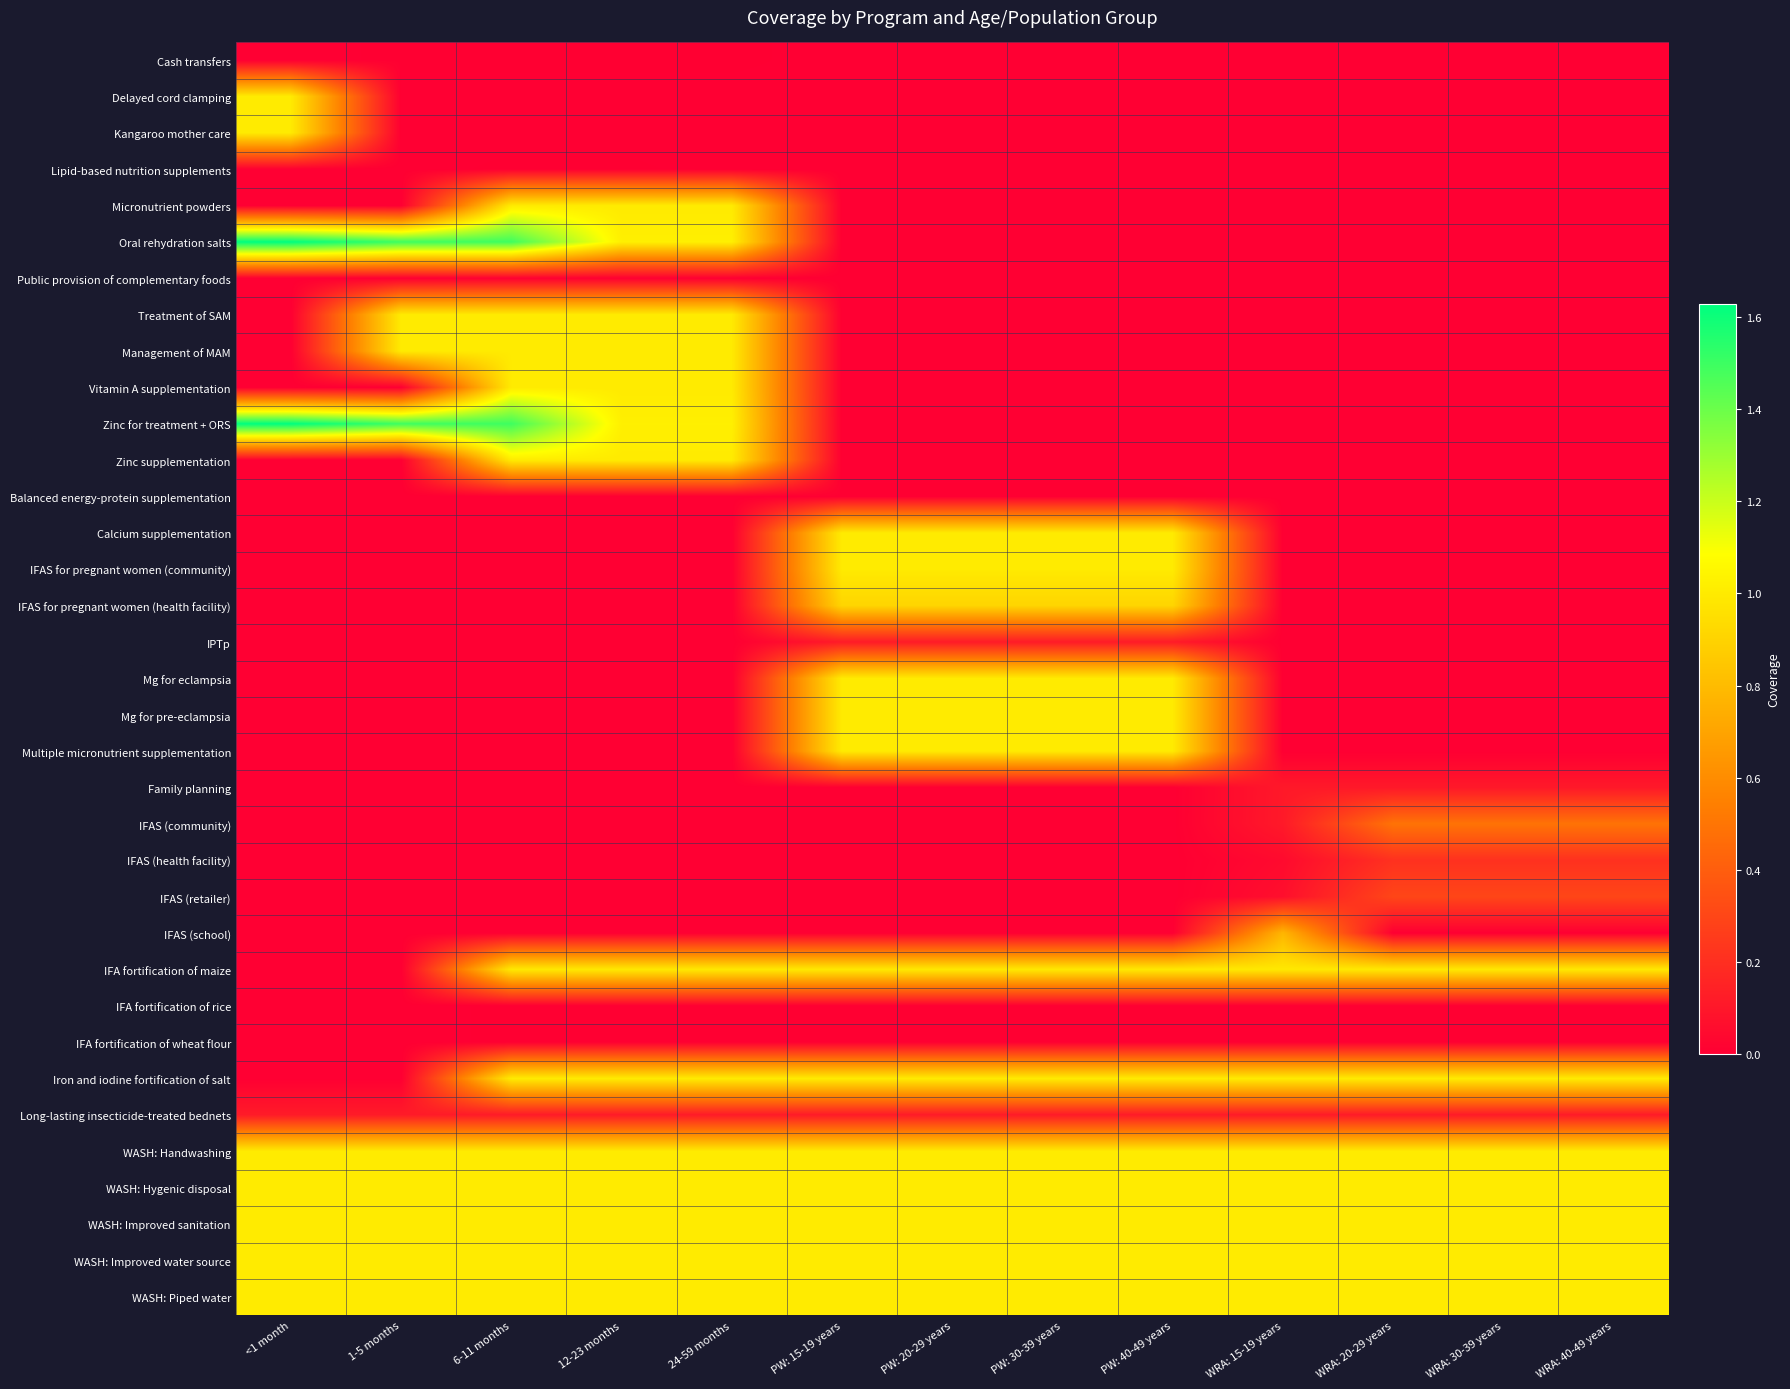

Count the number of categories in the chart.

13